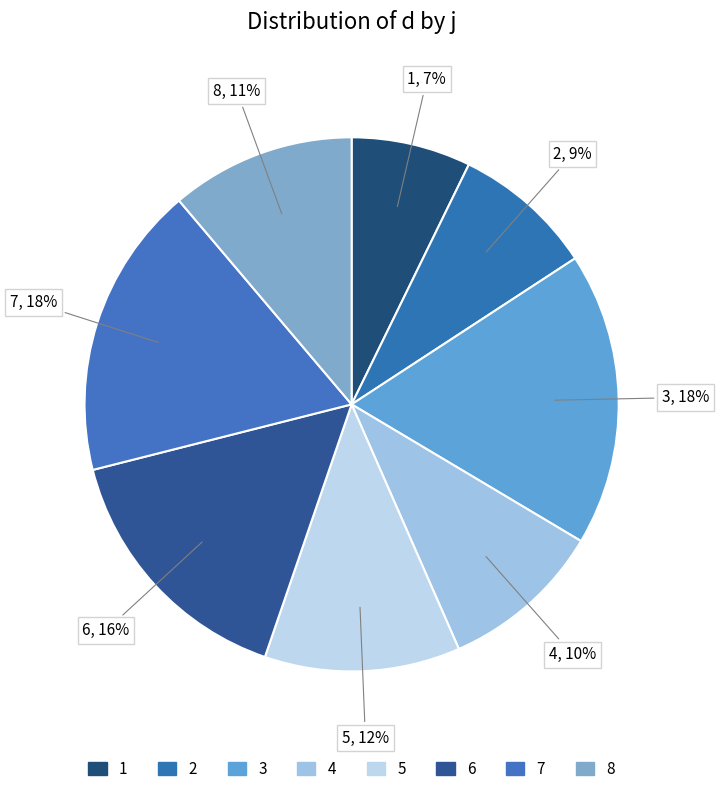

How many segments does this pie chart have?

8